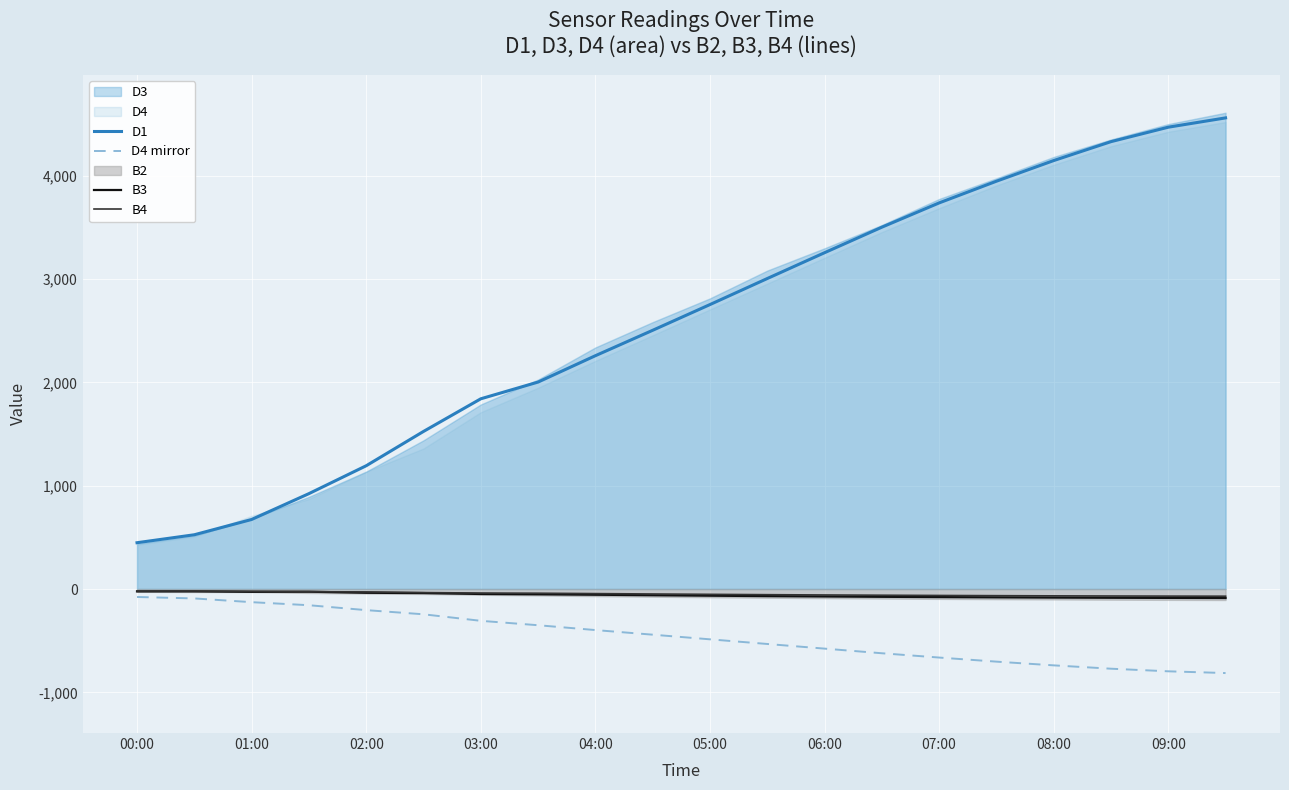

True or false: D1 and B3 intersect in this chart.

False